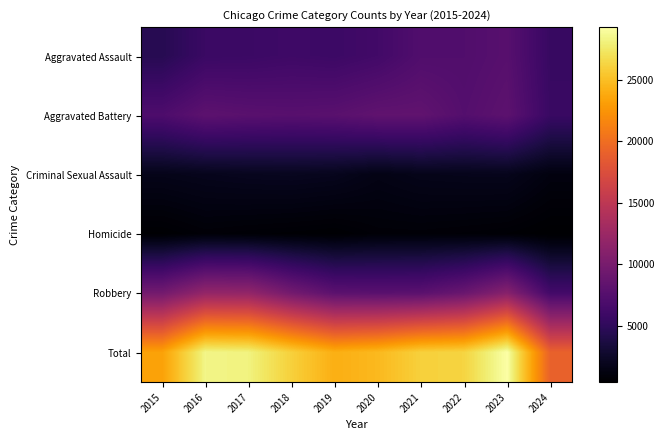

At how many categories does at least one series exceed 13750?

10